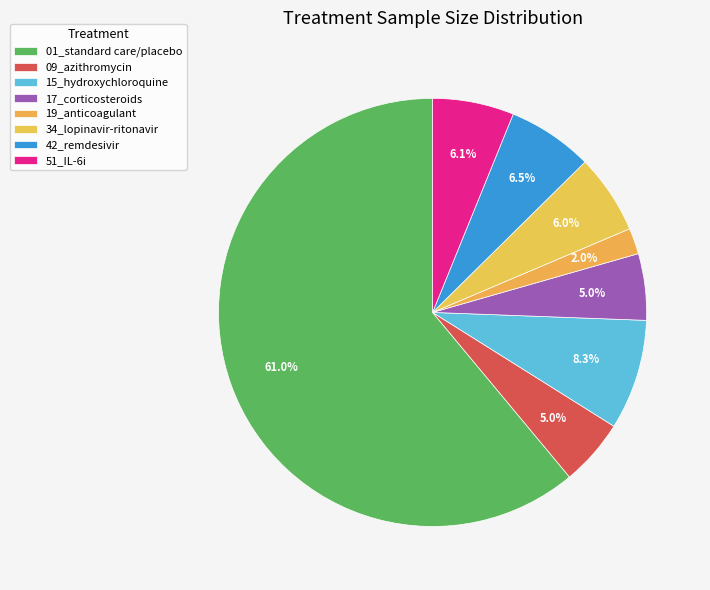

How many slices are in this pie chart?

8